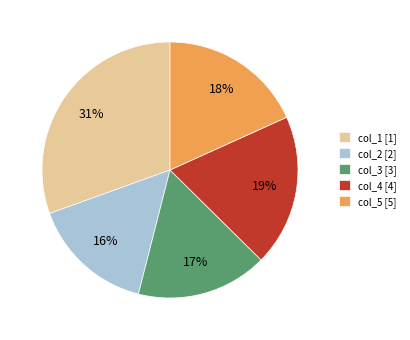

Between col_1 and col_4, which is larger?

col_1